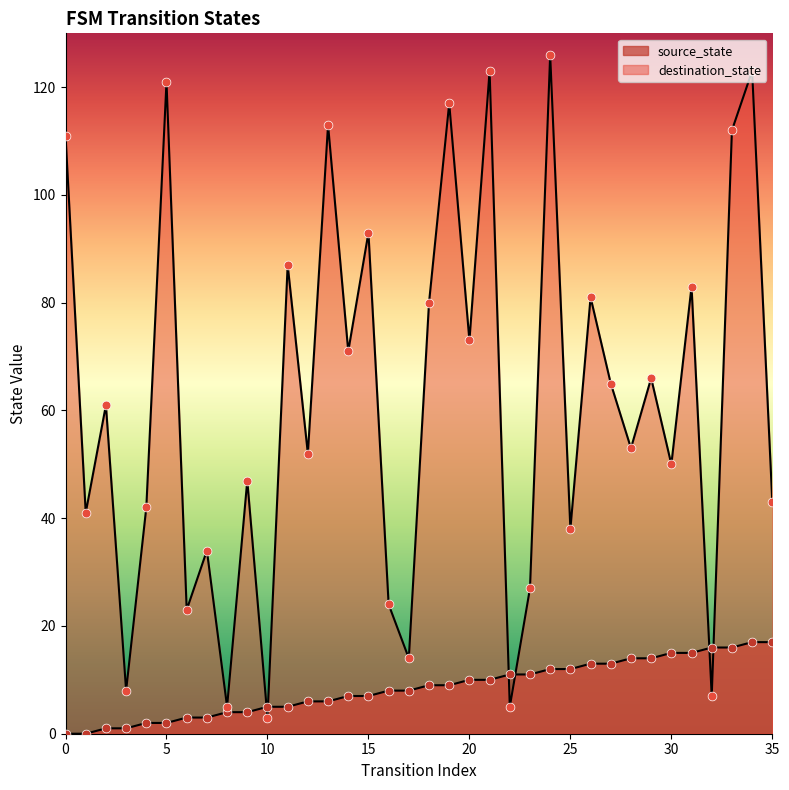

What is the total value across all series at 29?

80